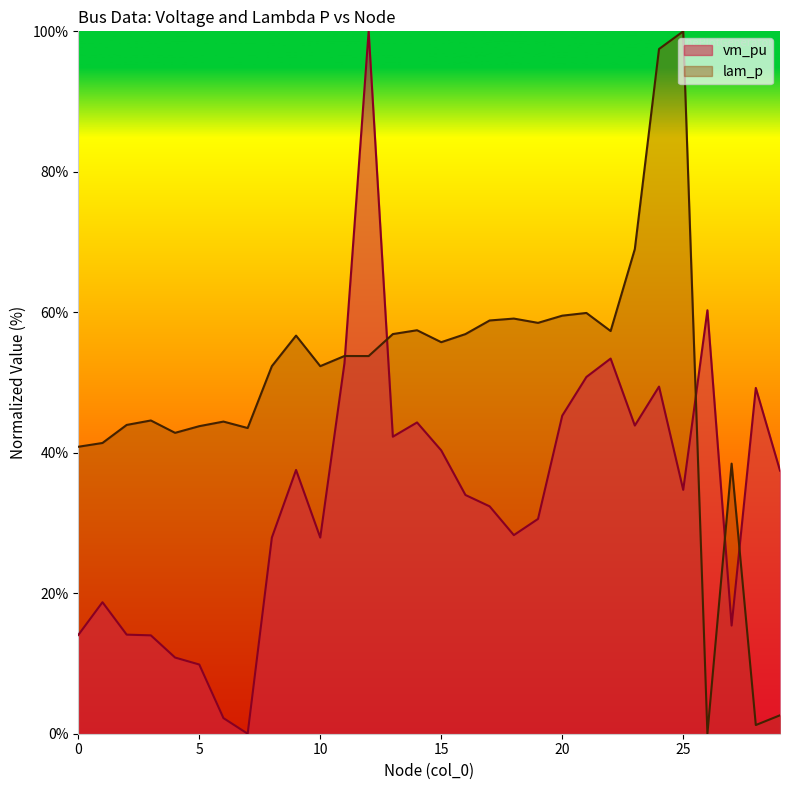

Reading left to right, what are all the values shown in this chart?

vm_pu: 0=14.1	1=18.7	2=14.1	3=14.0	4=10.8	5=9.9	6=2.2	7=0.0	8=27.9	9=37.6	10=27.9	11=52.8	12=100.0	13=42.3	14=44.3	15=40.3	16=34.0	17=32.4	18=28.3	19=30.6	20=45.3	21=50.8	22=53.4	23=43.9	24=49.4	25=34.7	26=60.3	27=15.4	28=49.2	29=37.5
lam_p: 0=40.9	1=41.4	2=44.0	3=44.6	4=42.8	5=43.8	6=44.4	7=43.5	8=52.3	9=56.7	10=52.3	11=53.8	12=53.8	13=56.9	14=57.4	15=55.7	16=56.9	17=58.8	18=59.1	19=58.5	20=59.5	21=59.9	22=57.3	23=69.0	24=97.5	25=100.0	26=0.0	27=38.5	28=1.2	29=2.6